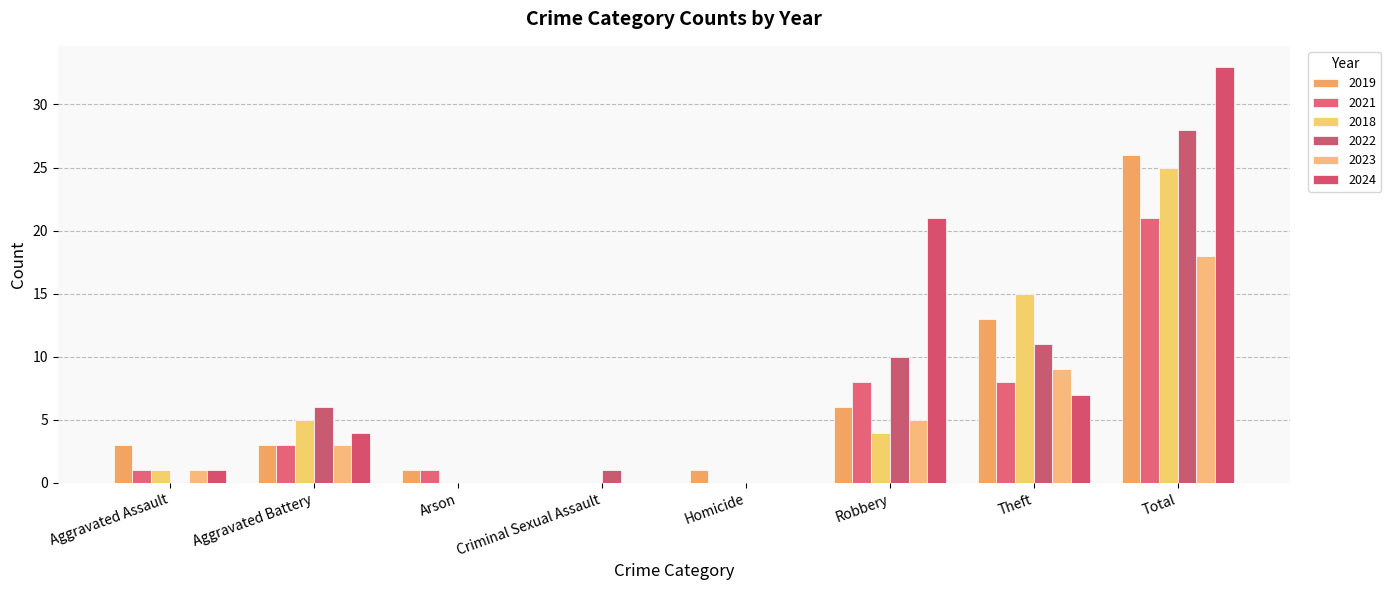

What is the average value of the 2021 series?

5